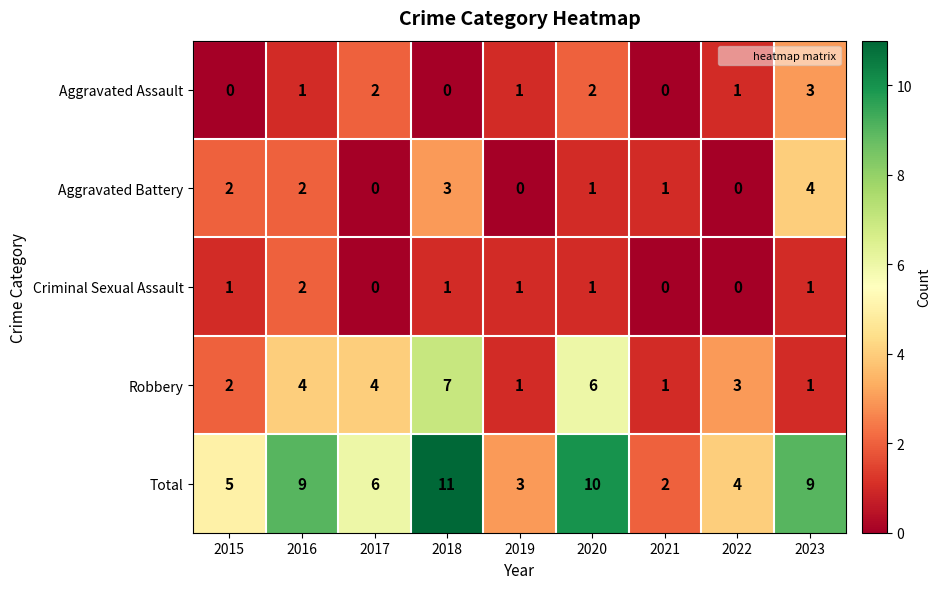

True or false: Aggravated Battery has a value of 0 at 2019.

True